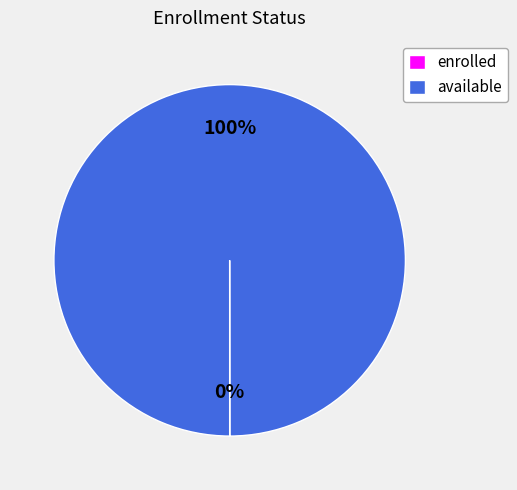

Which category has the biggest portion of the pie?

available